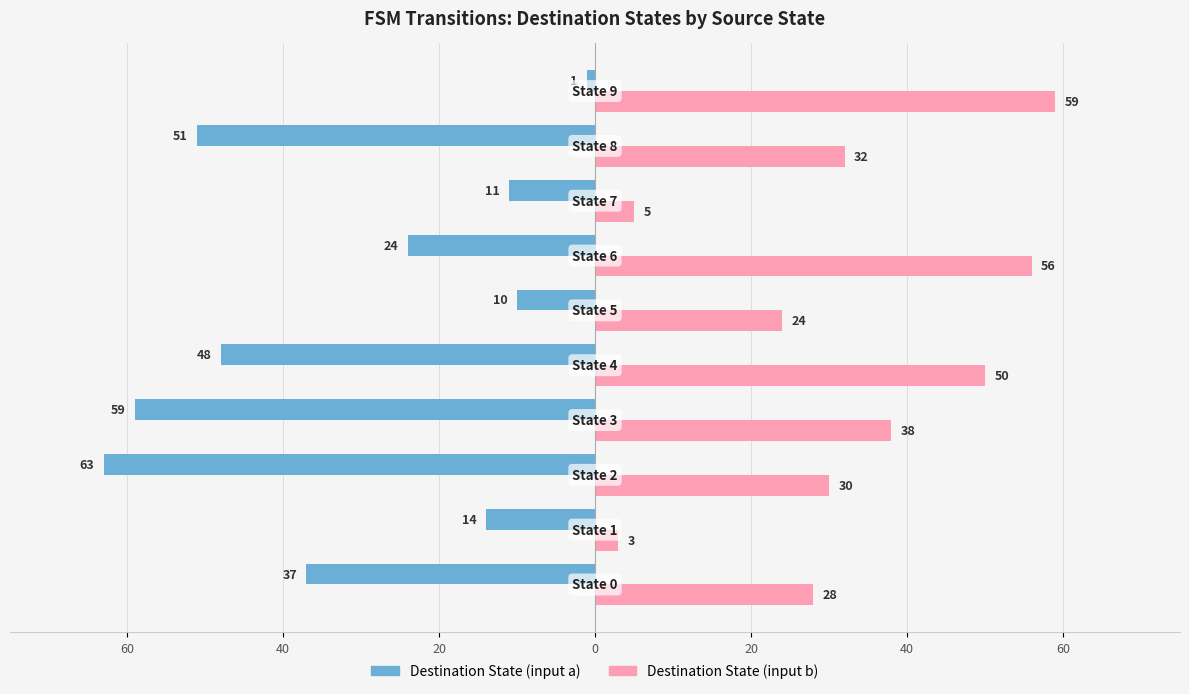

What are all the series names shown in the legend?

Destination State (input a), Destination State (input b)